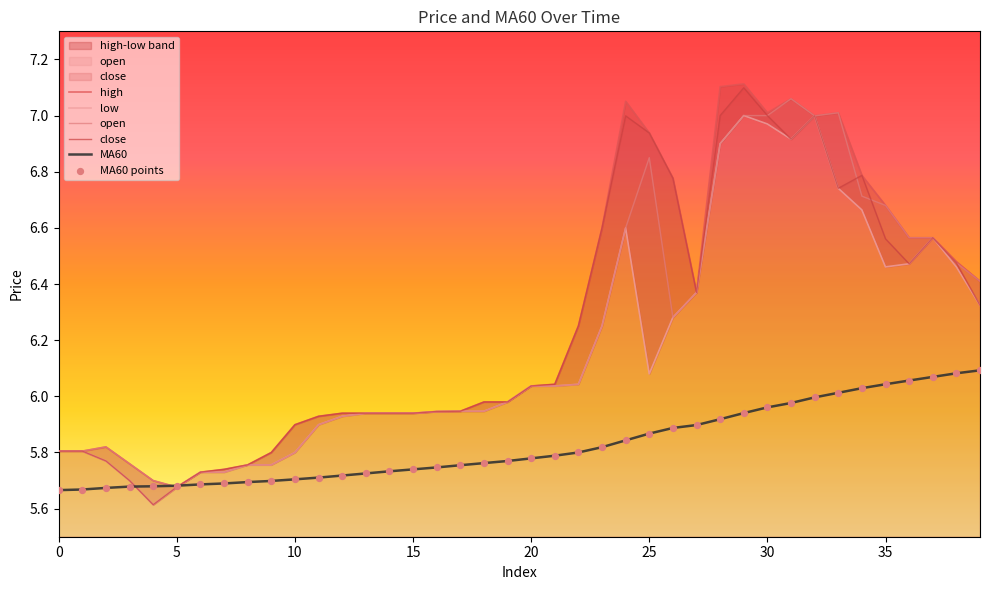

Which series reaches the minimum Y coordinate?

low